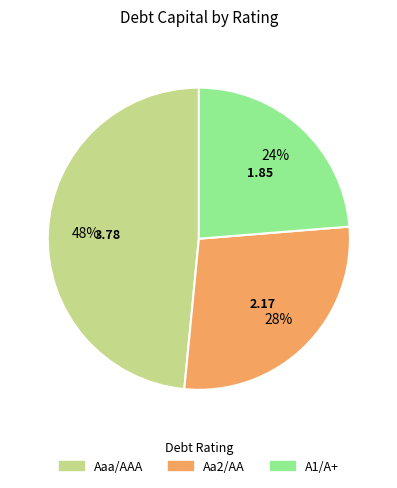

Which has a higher value, Aaa/AAA or A1/A+?

Aaa/AAA